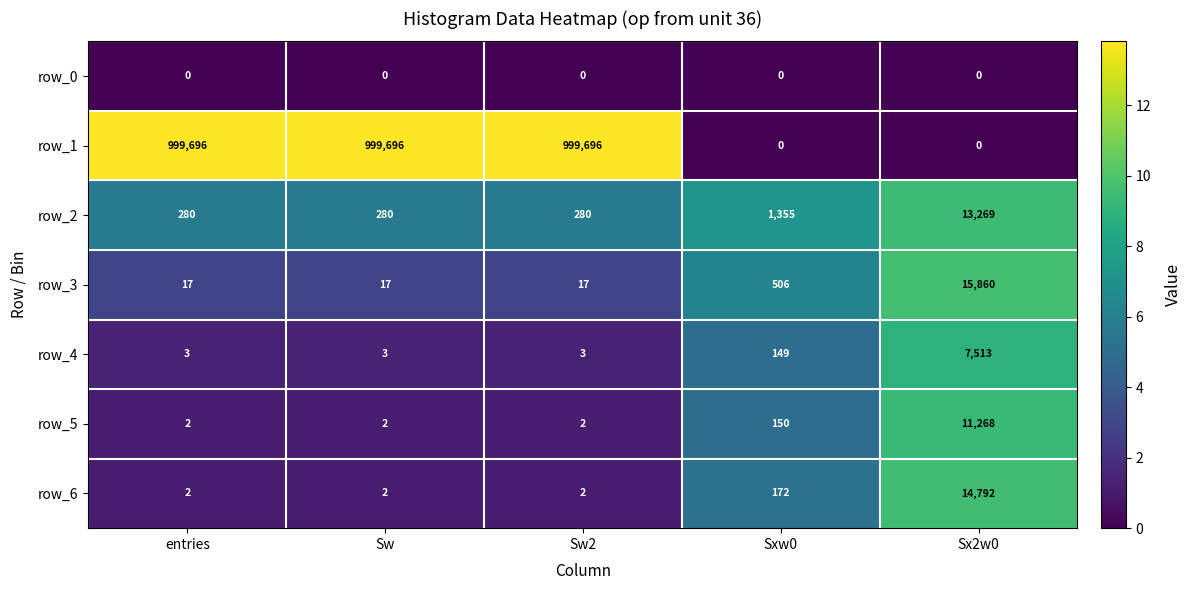

List the series in order of their peak value, highest first.

row_1, row_3, row_6, row_2, row_5, row_4, row_0